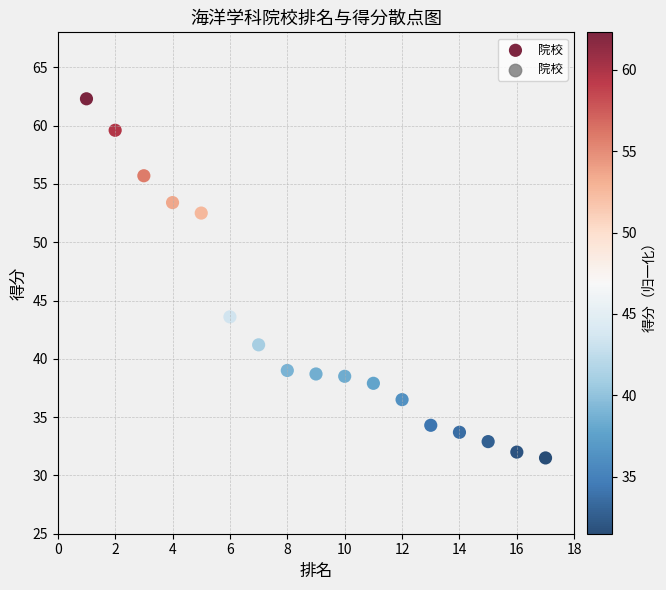

What is the range of Y values (max minus min)?

30.8